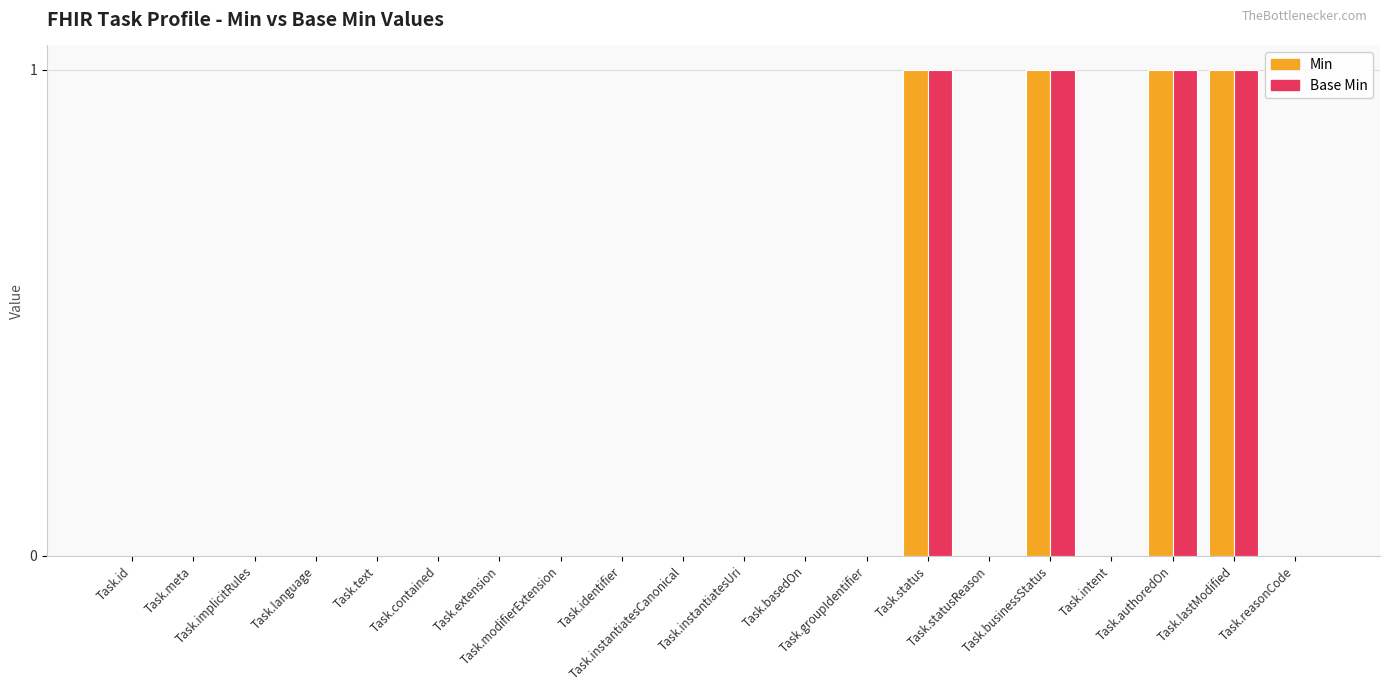

What position from the left is Task.meta?

2